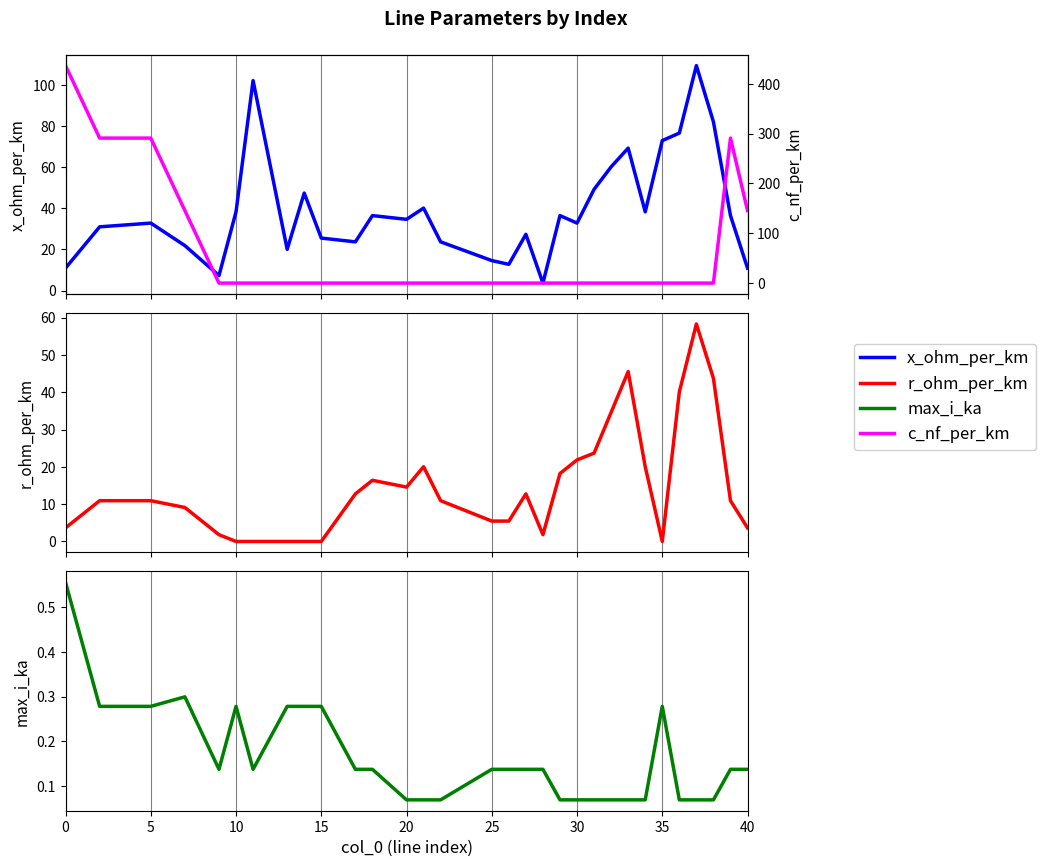

How many distinct data groups are displayed?

4